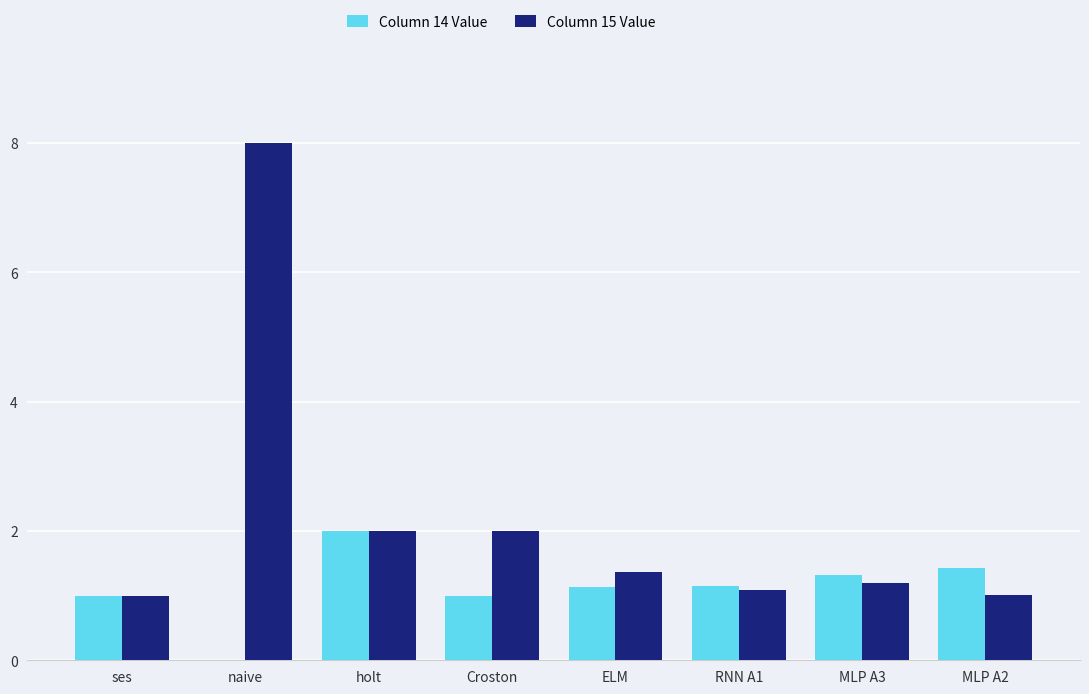

How many values in Column 14 Value are above zero?

7